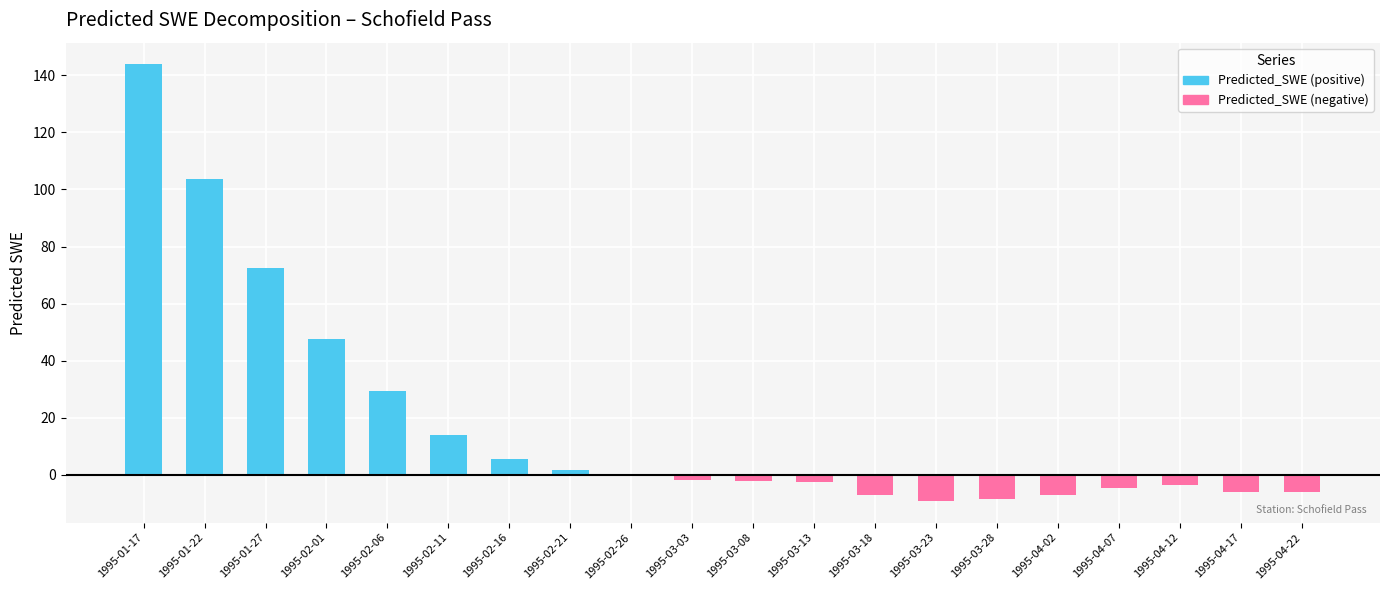

What is the difference between the maximum and minimum values in the Predicted_SWE (positive) series?

143.8